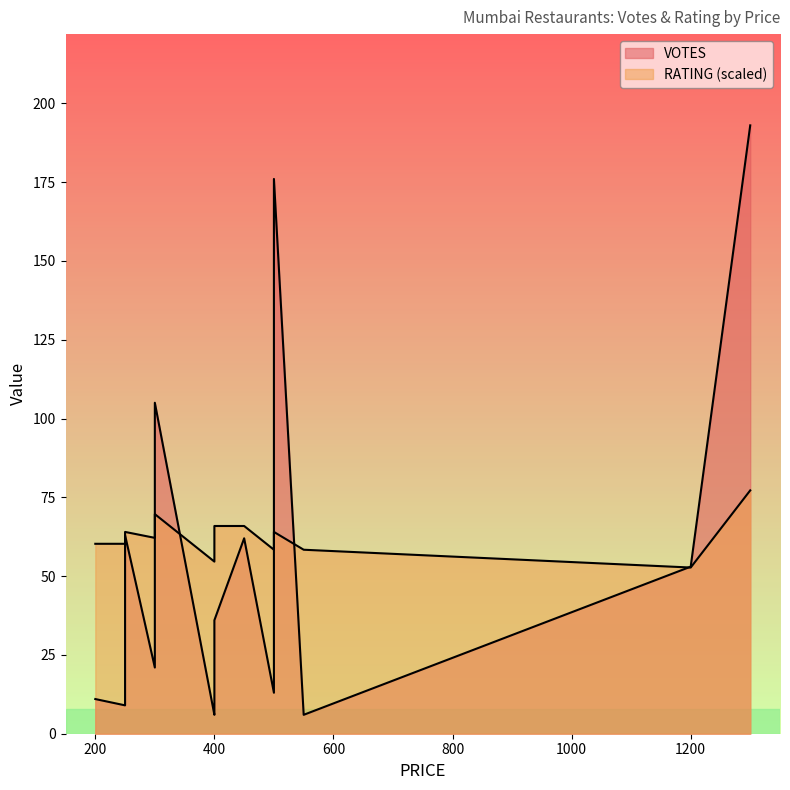

How many values in the RATING series exceed 3?

13